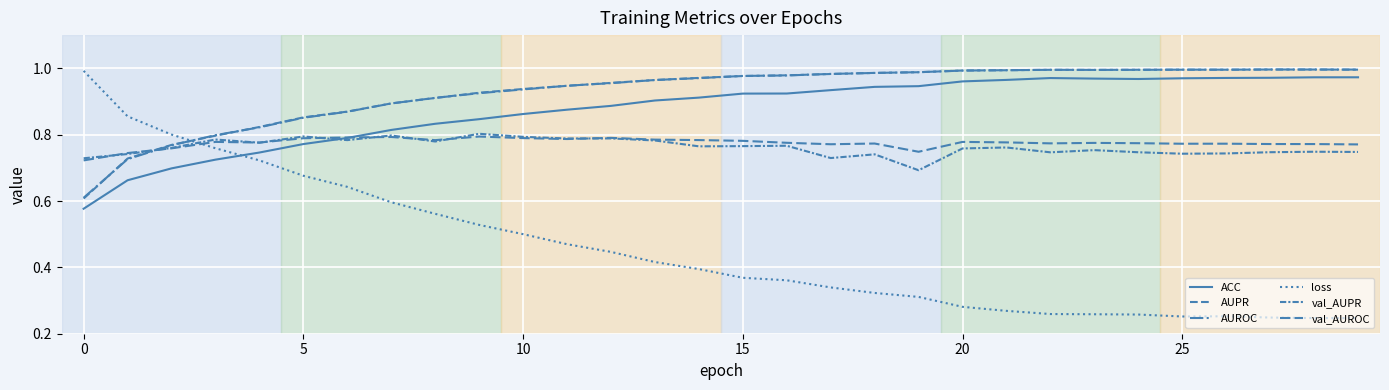

How many lines are shown in the chart?

6